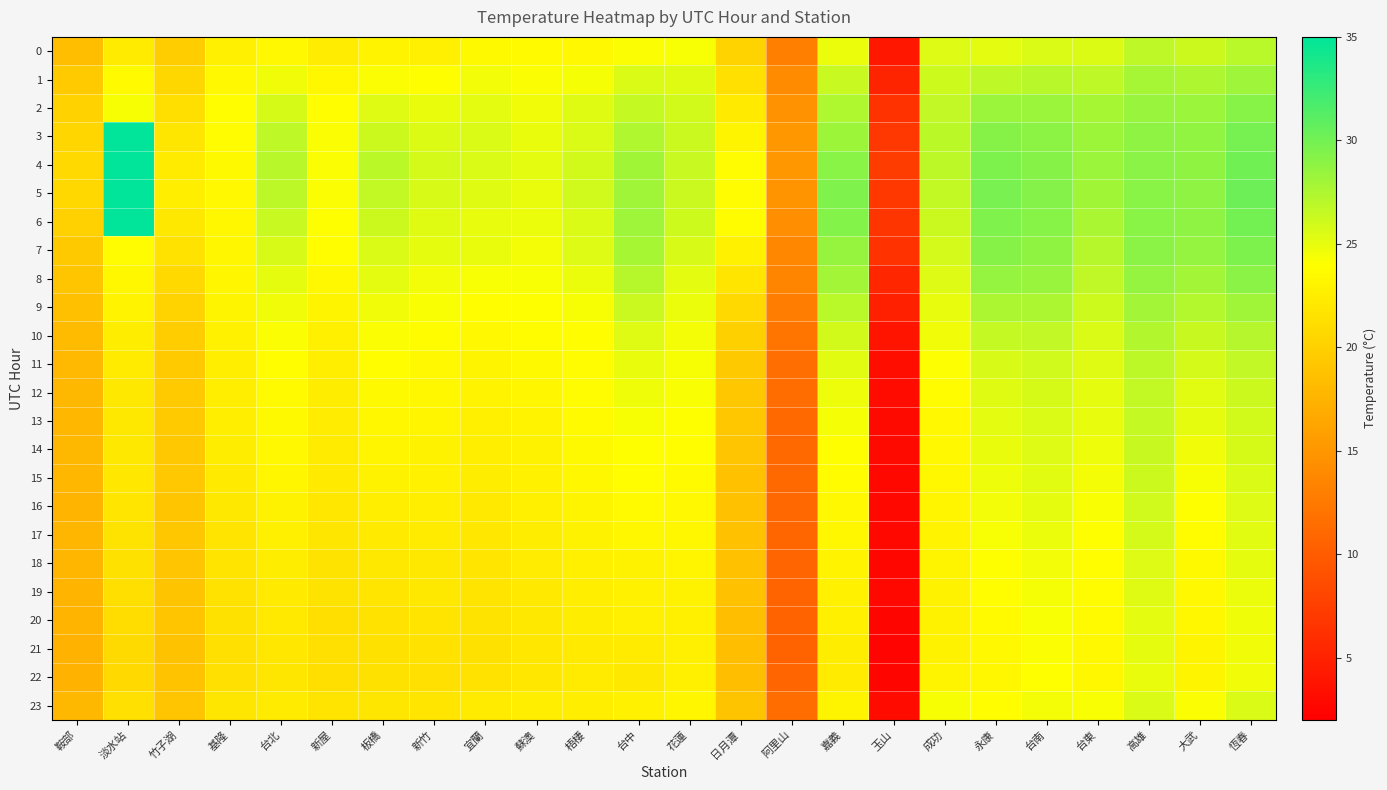

List the series in order of their peak value, highest first.

3, 4, 5, 6, 7, 2, 8, 1, 9, 10, 0, 11, 12, 13, 14, 15, 16, 17, 23, 18, 19, 20, 21, 22